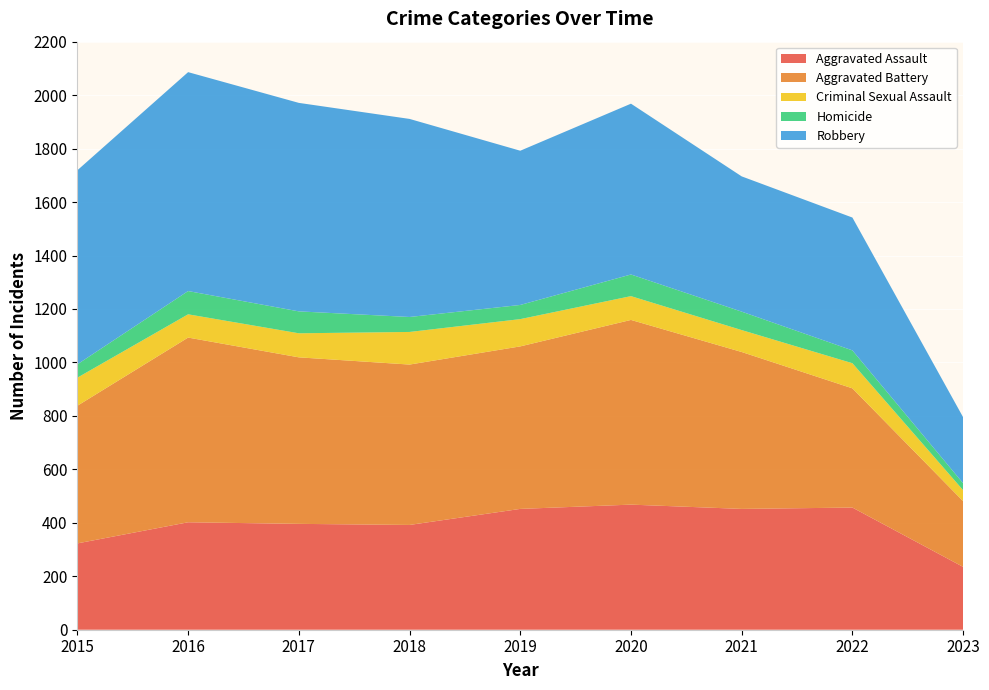

Reading left to right, list all the values displayed in this chart.

Aggravated Assault: 323	402	396	392	452	468	452	457	235
Aggravated Battery: 515	691	623	600	608	691	587	446	246
Criminal Sexual Assault: 105	87	90	122	102	89	82	94	41
Homicide: 50	87	82	56	53	81	69	48	26
Robbery: 726	819	780	741	577	639	506	497	247